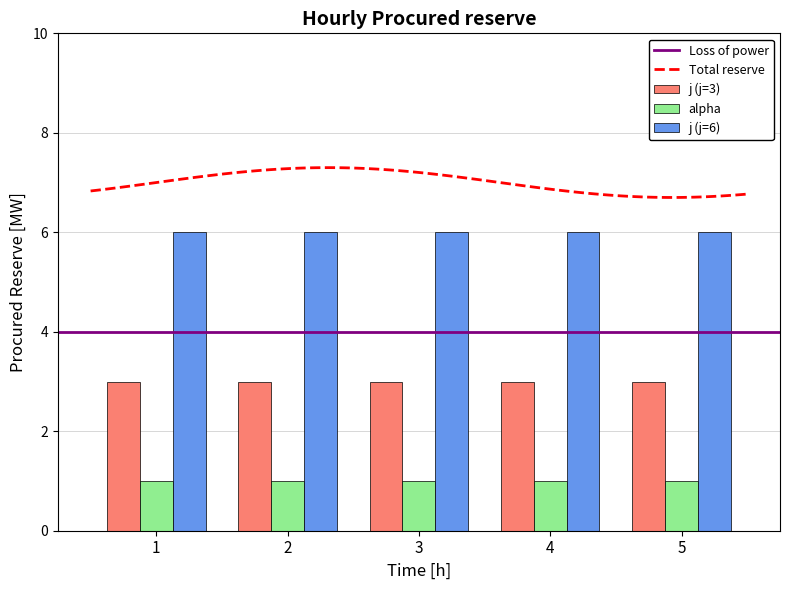

Is it true that j equals 9 at s=1,j=6?

False